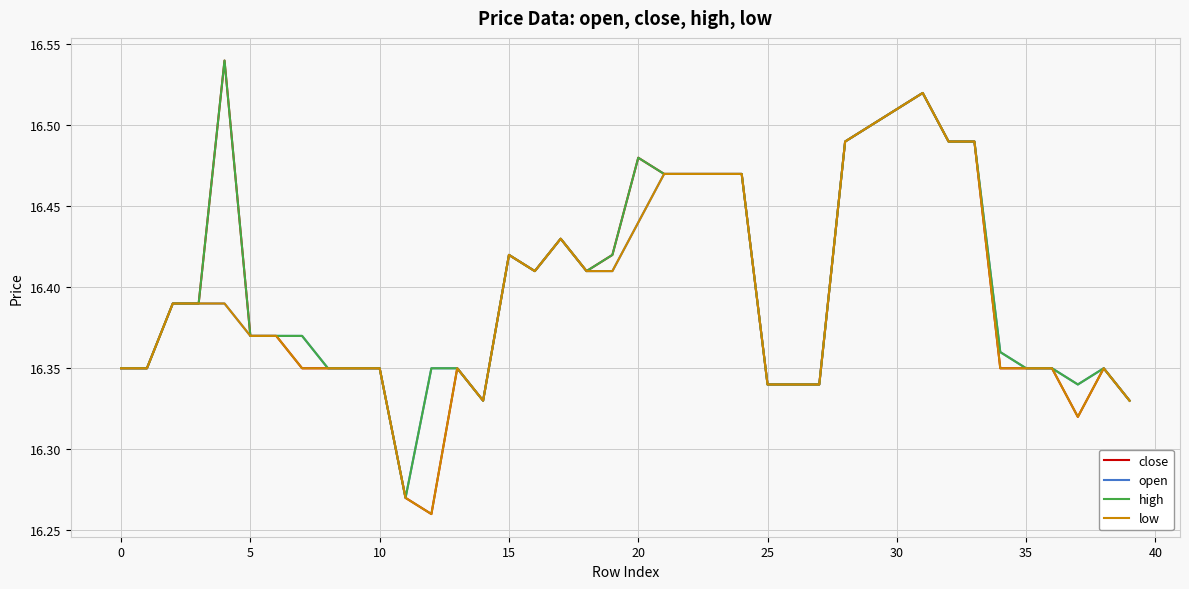

Which series has the largest total across all categories?

high